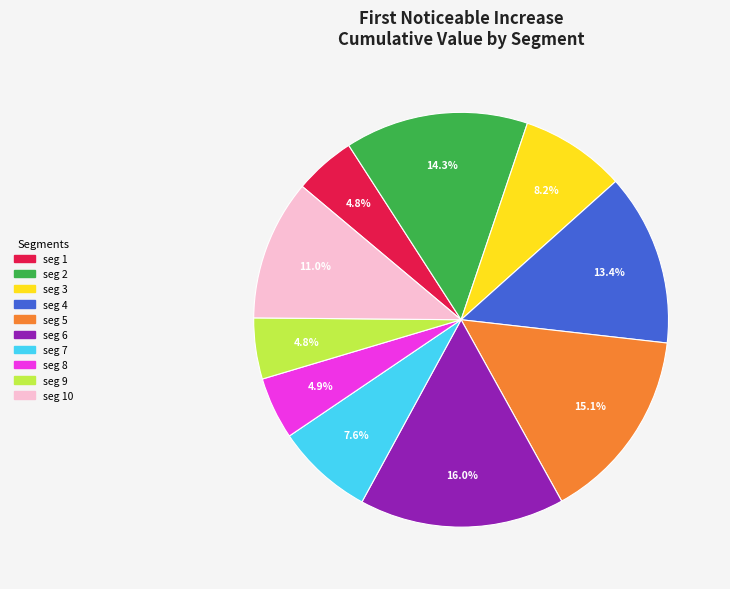

Does any single category account for the majority?

No